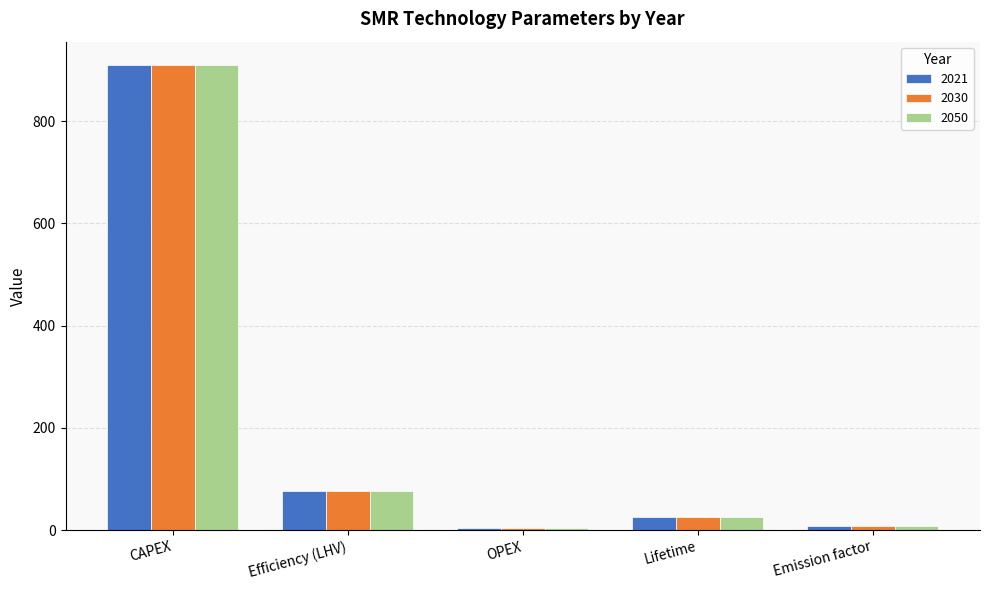

What are all the series names shown in the legend?

2021, 2030, 2050